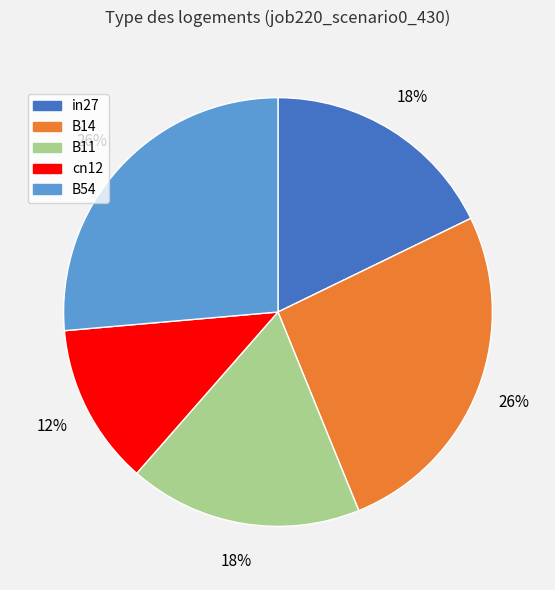

To the nearest percent, what is the difference between the largest and smallest slice percentages?

14%